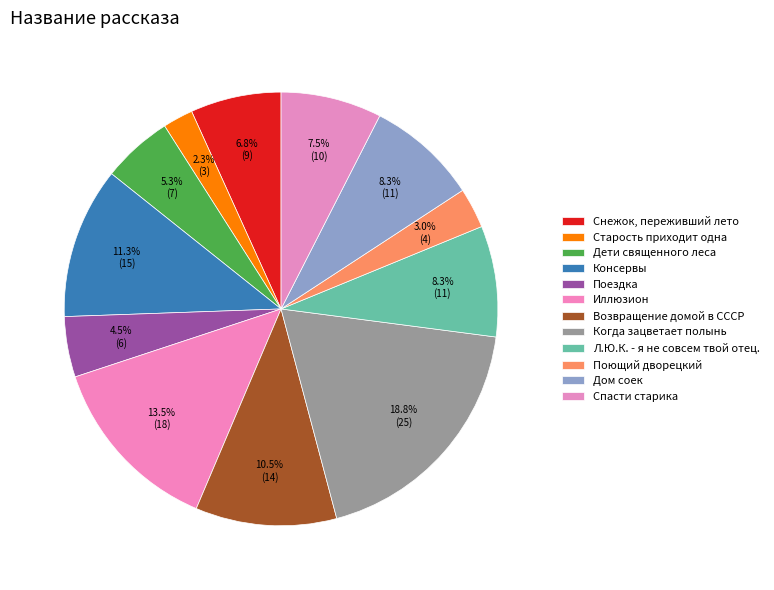

Count the number of slices in the pie.

12